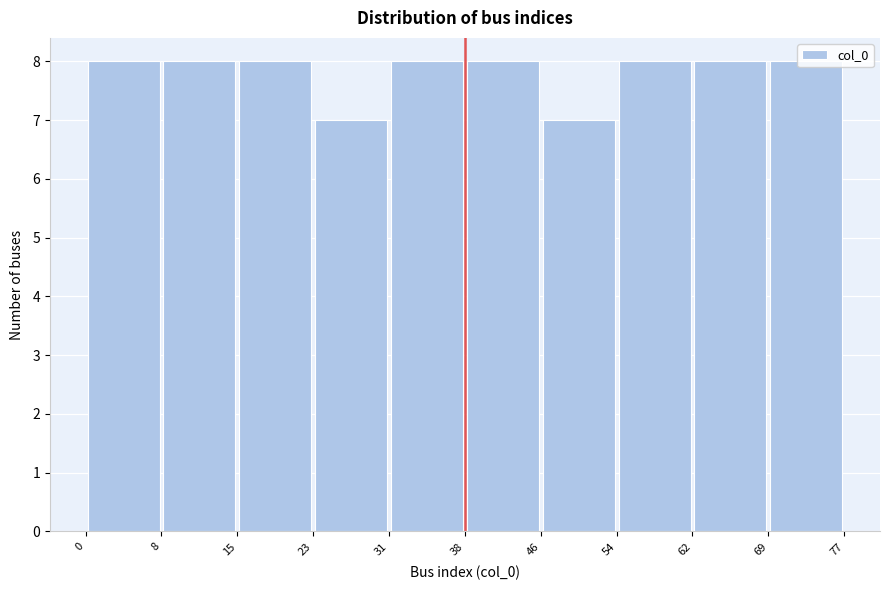

Reading left to right, transcribe this chart: for each bar, give the range it covers on the x-axis and its height. The values are not printed on the chart, so give them approximately, as read against the axis.

0 to 8: 8
8 to 15: 8
15 to 23: 8
23 to 31: 7
31 to 38: 8
38 to 46: 8
46 to 54: 7
54 to 62: 8
62 to 69: 8
69 to 77: 8